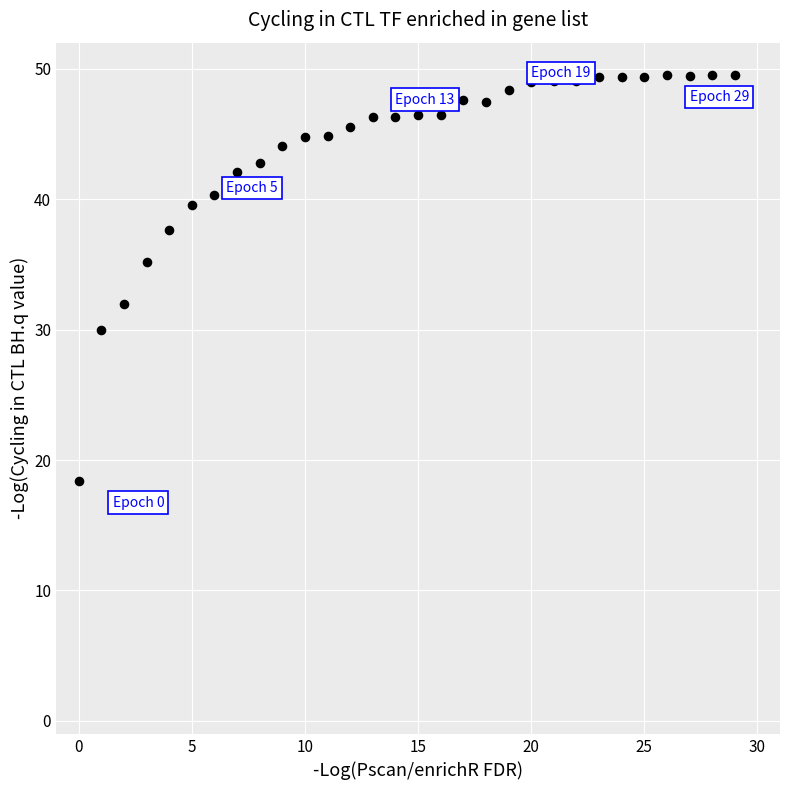

What Y value in the scatter plot is closest to 33?

31.9